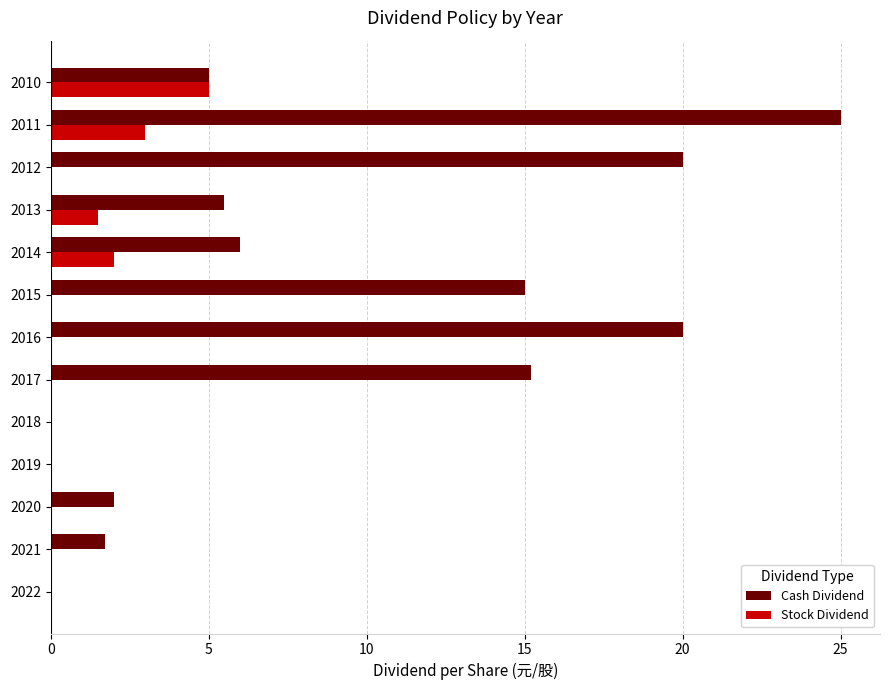

What is the total value across all series at 2017?

15.2